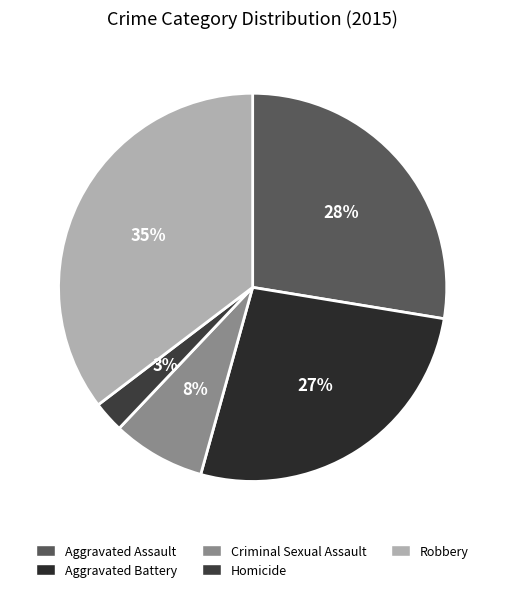

Which category has the smallest portion of the pie?

Homicide